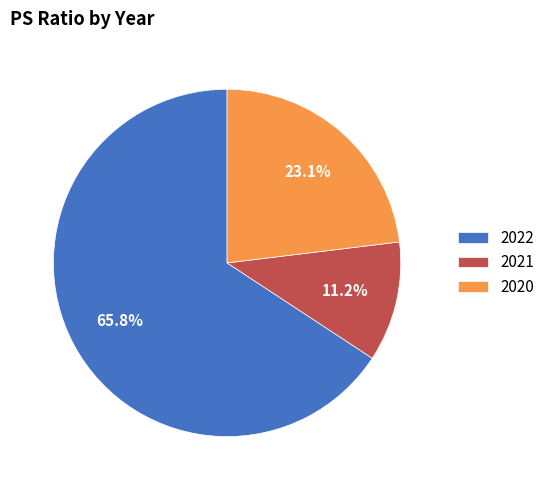

What percentage do 2021 and 2022 together represent?

76.9%